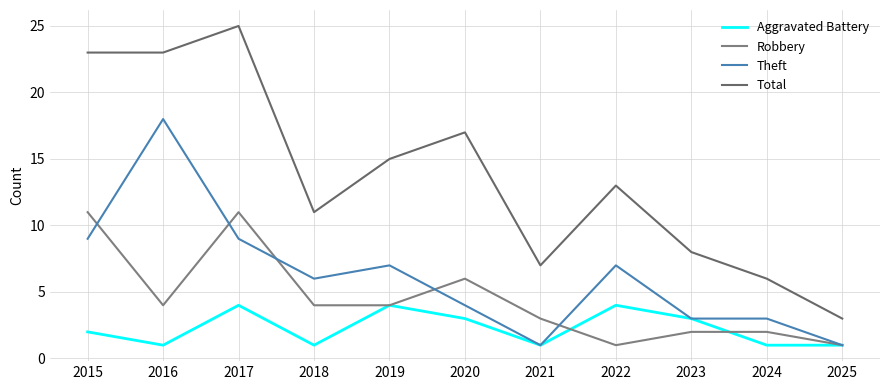

At which category is the sum across all series the highest?

2017